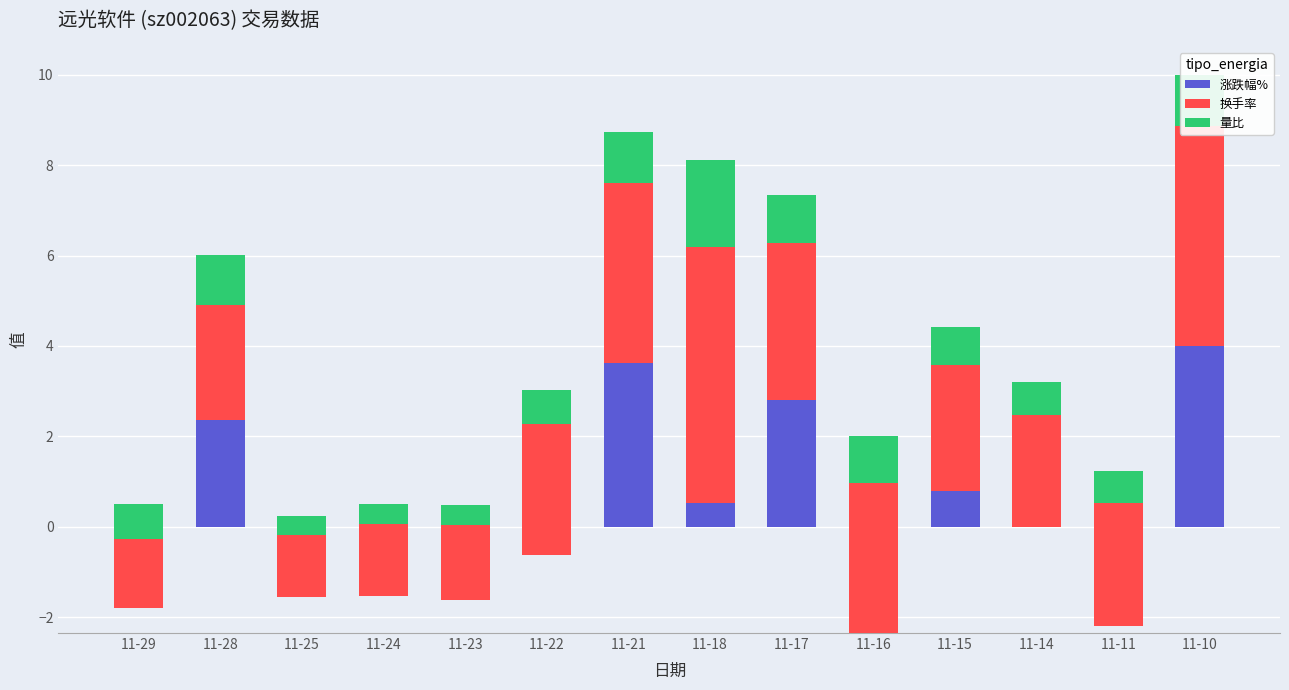

Where is 量比 nearest to the value 1?

11-16